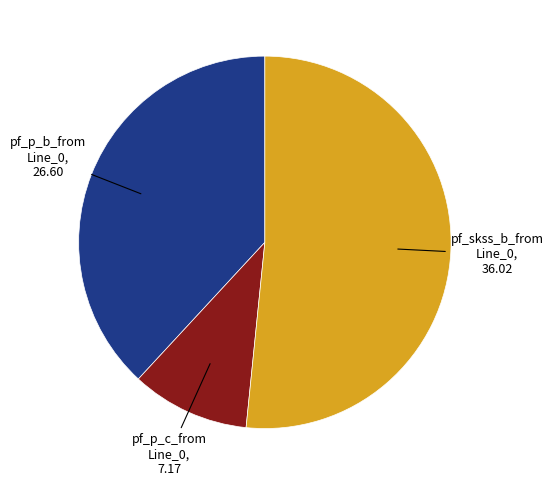

Is there any slice that represents more than half of the pie?

Yes